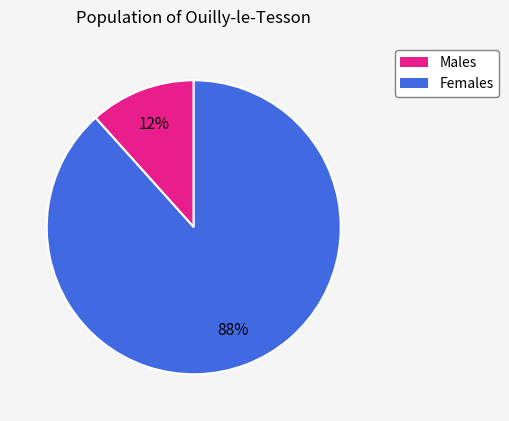

To the nearest percent, what is the average slice percentage?

50%